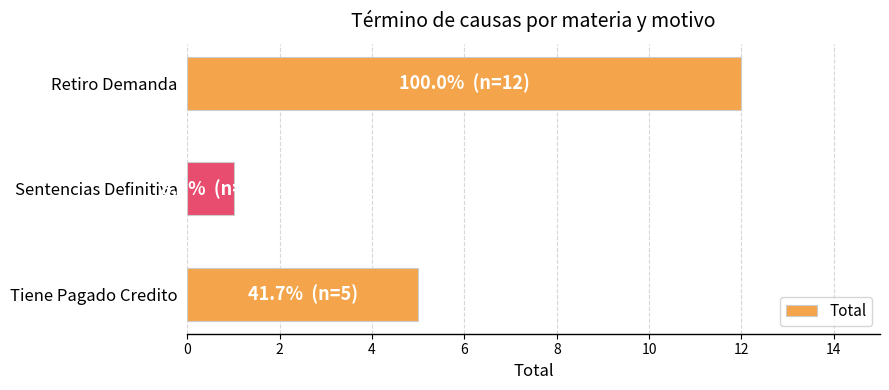

What is the difference between the maximum and minimum values?

11